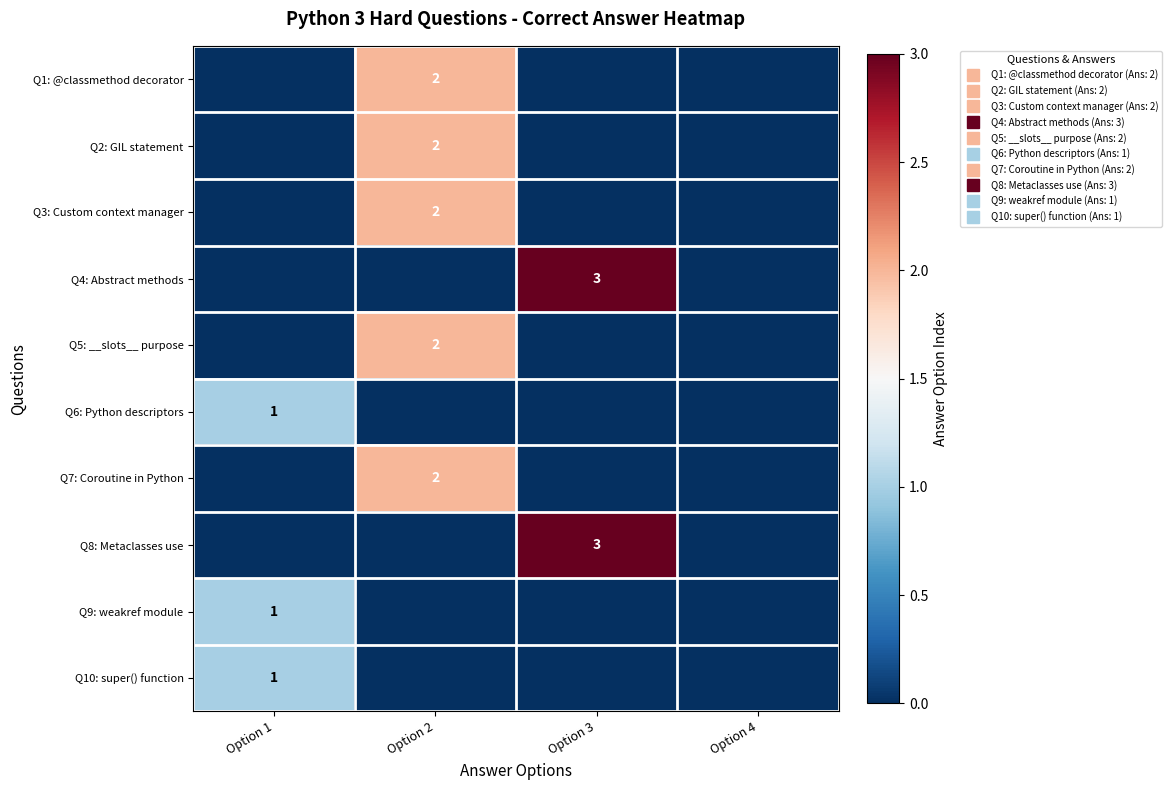

What is the sum of all Q5: __slots__ purpose values?

2